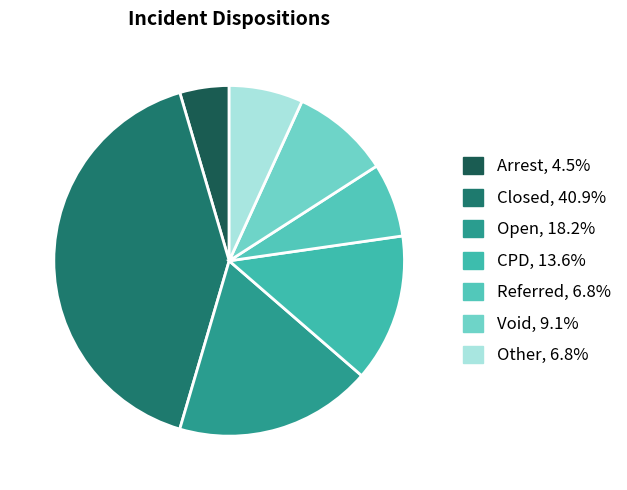

Is it true that Referred is 13% of the pie?

False